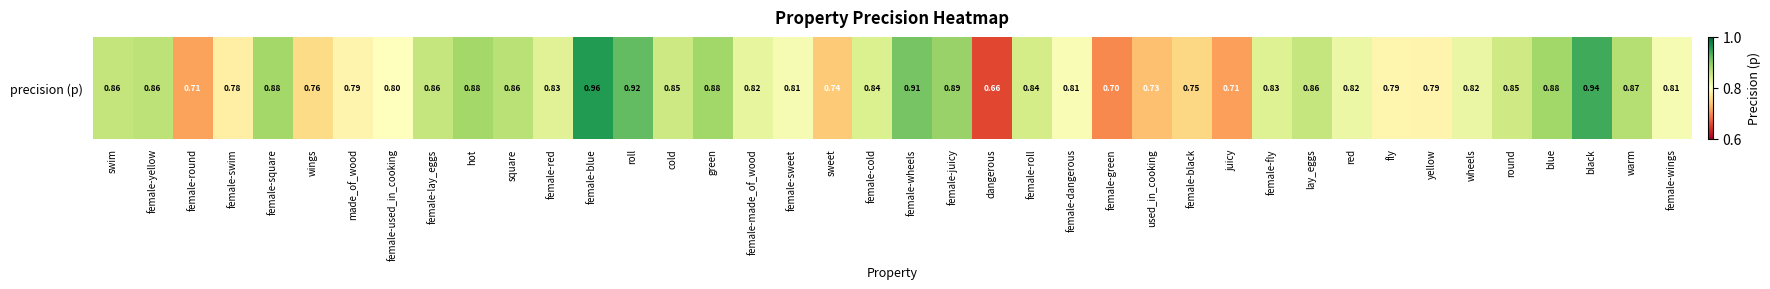

What is the minimum value shown in the chart?

0.7